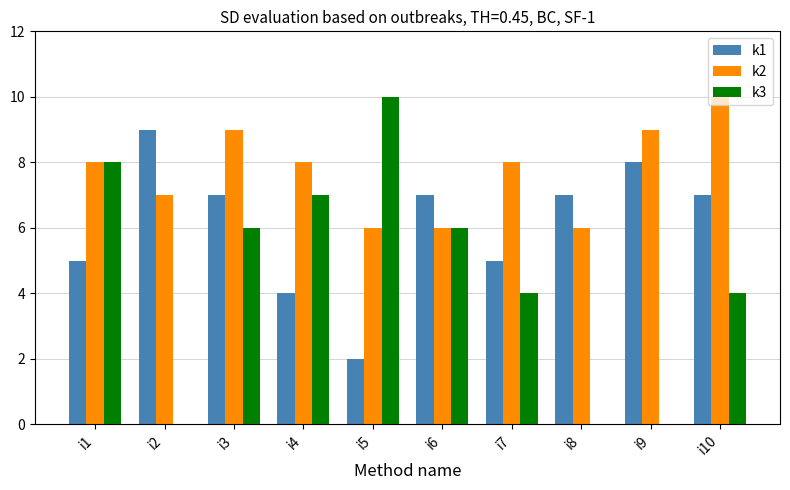

Which series has the largest total across all categories?

k2